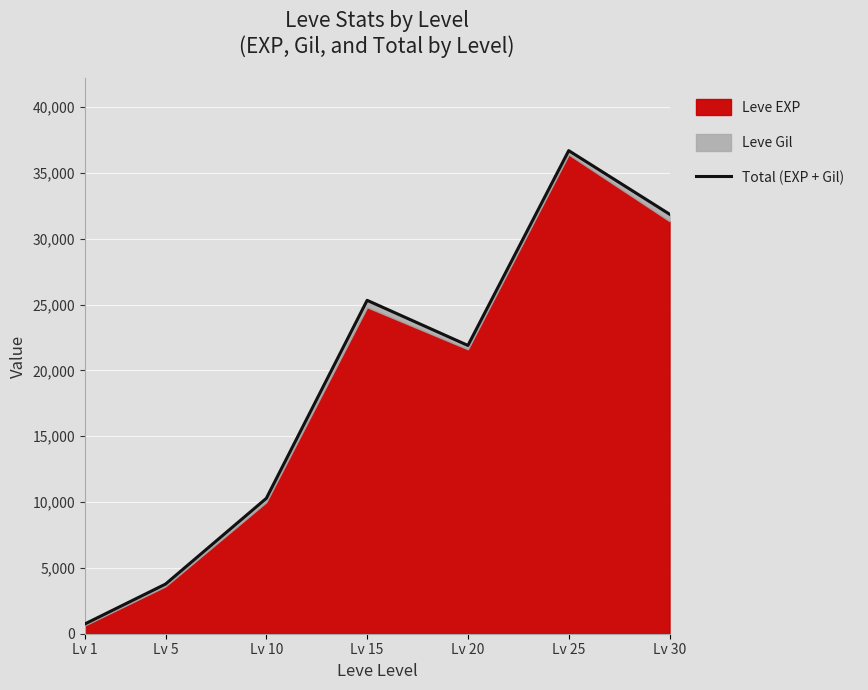

What is the minimum value shown in the chart?

743